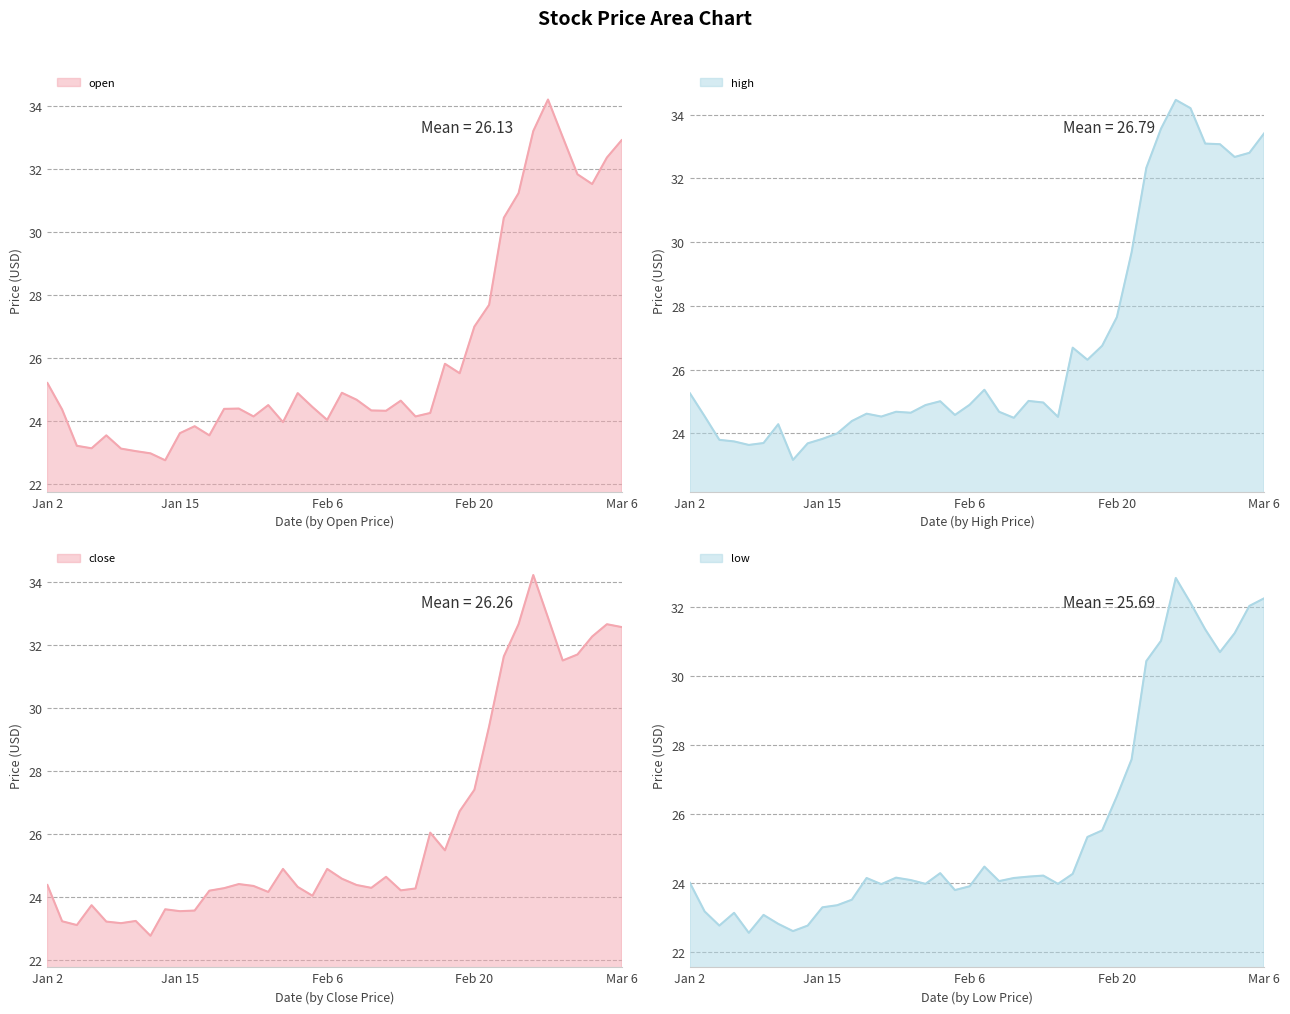

True or false: close has a value of 23.2 at 2025-01-08.

True